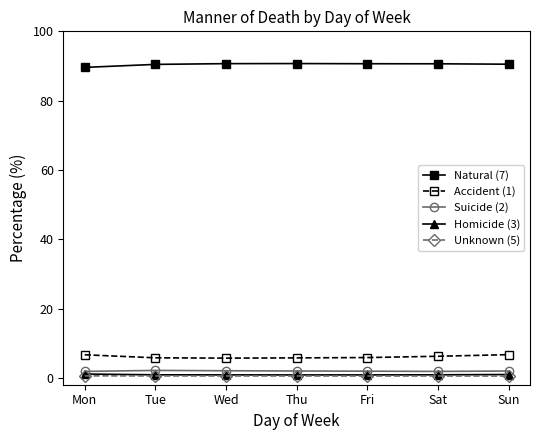

True or false: Natural (7) and Unknown (5) cross at least once.

False